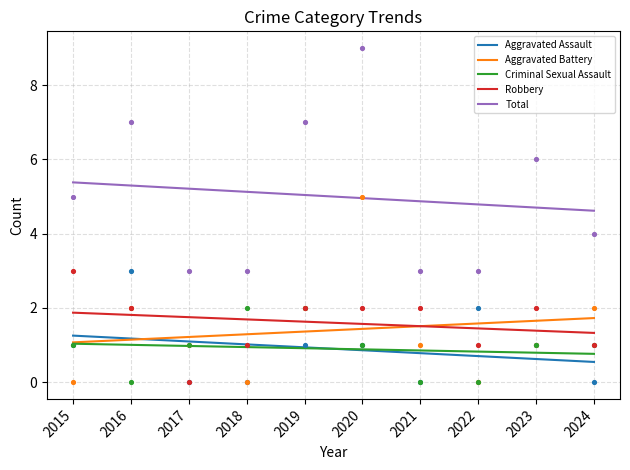

Which series contains the highest Y value?

Total